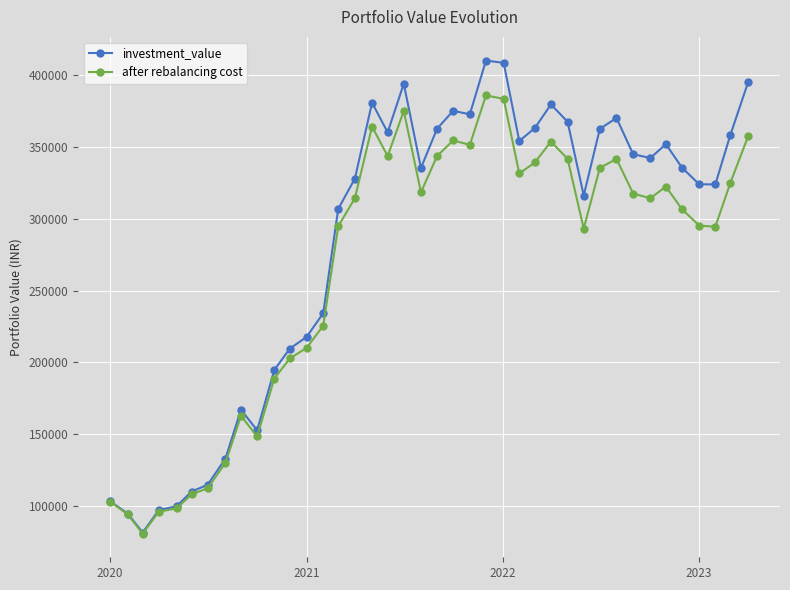

Rank the series by their average value, from lowest to highest.

after rebalancing cost, investment_value